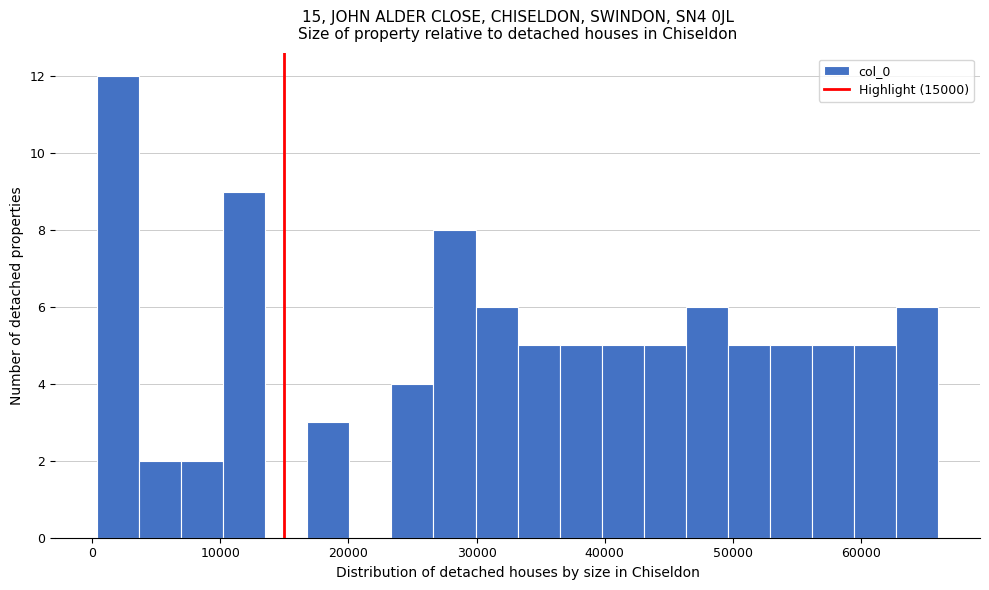

Around what value on the x-axis is the tallest bar? Give the approximate position of its centre, as read against the axis.

2000